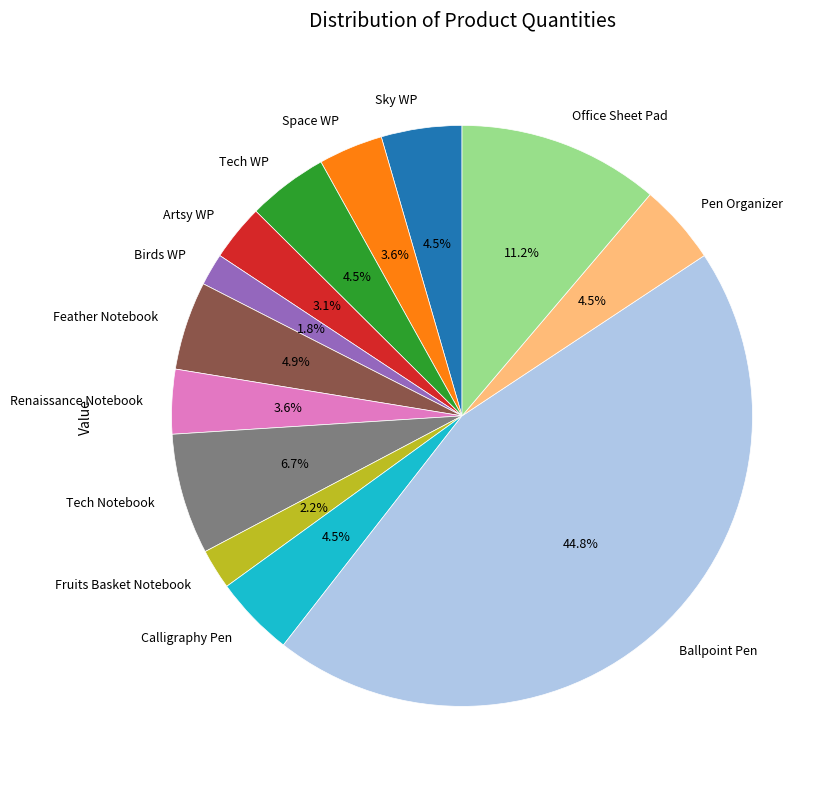

Do Space WP and Sky WP together represent more than half of the pie?

No